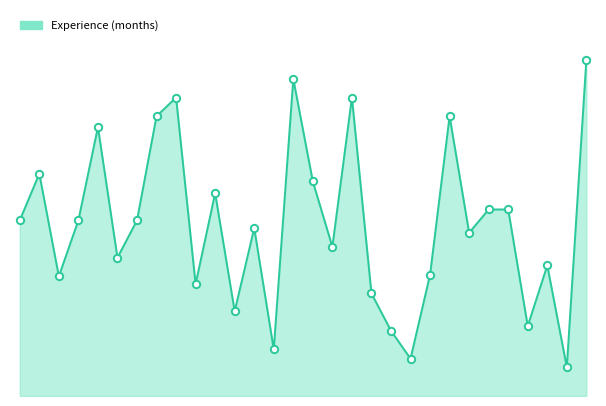

How many lines are shown in the chart?

1